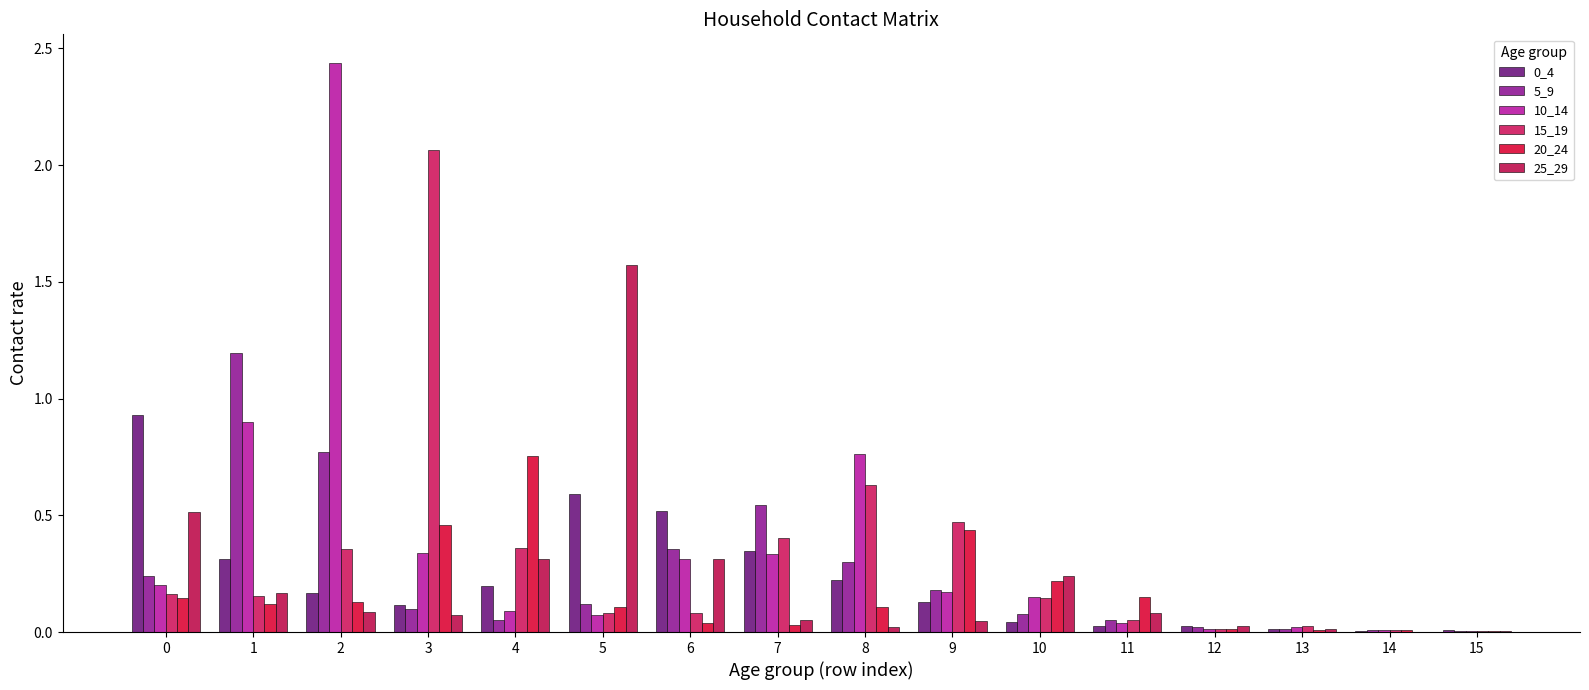

Which series has the largest range (max minus min)?

10_14